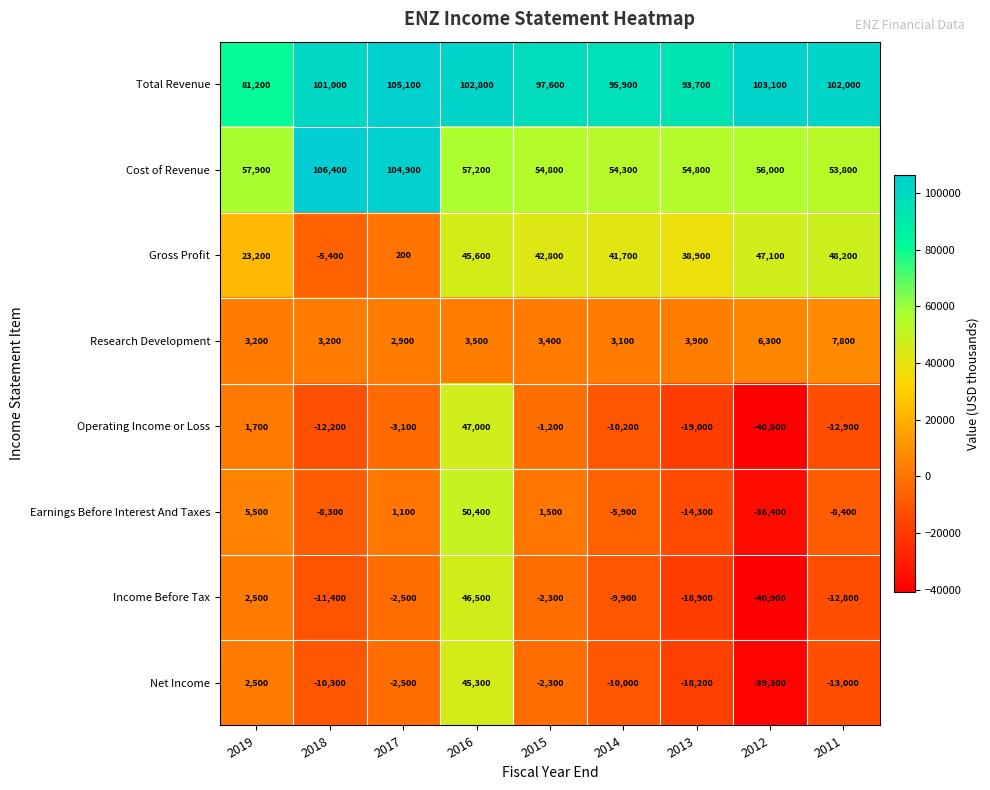

Where does the Operating Income or Loss series first go above -10200?

2019